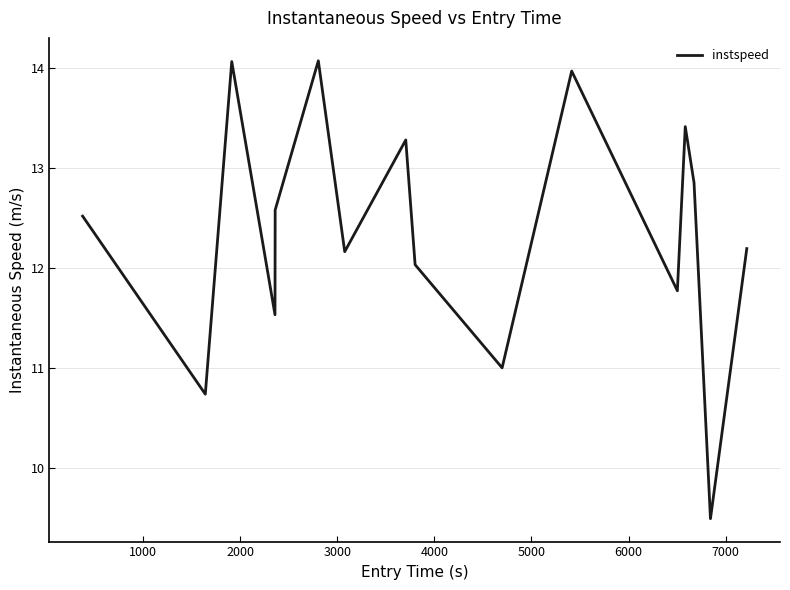

What is the maximum value shown in the chart?

14.1